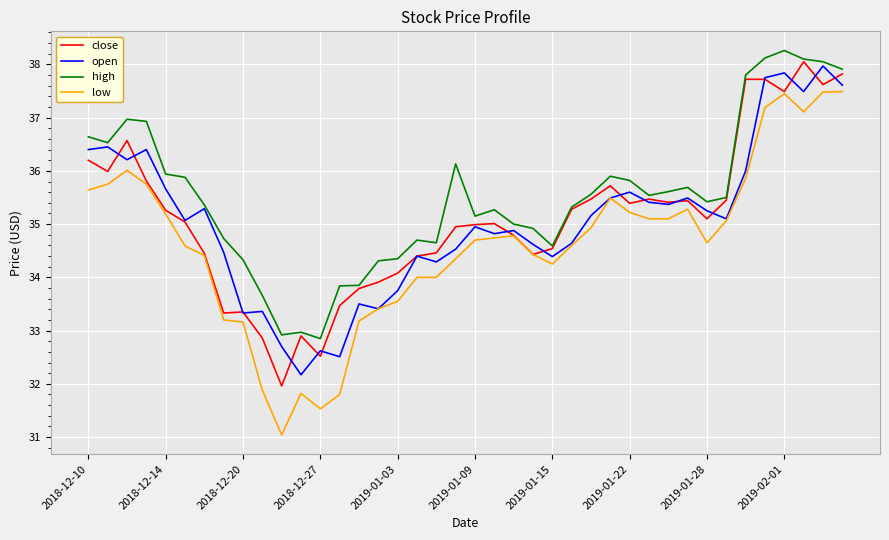

What is the greatest value displayed?

38.3